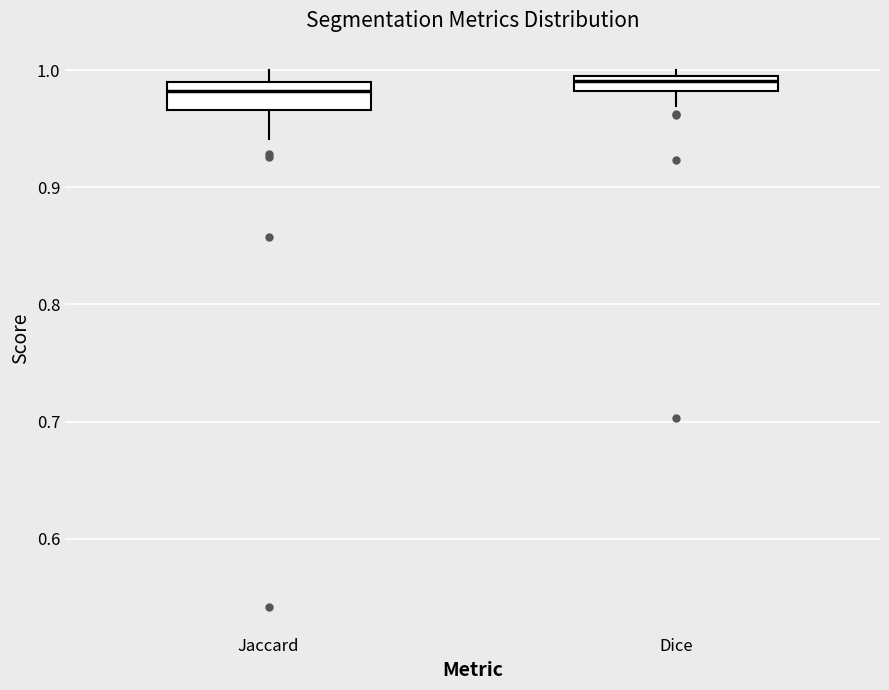

Where is the lower edge of the box for Dice on the y-axis? The values are not printed on the chart, so give them approximately, as read against the axis.

0.98